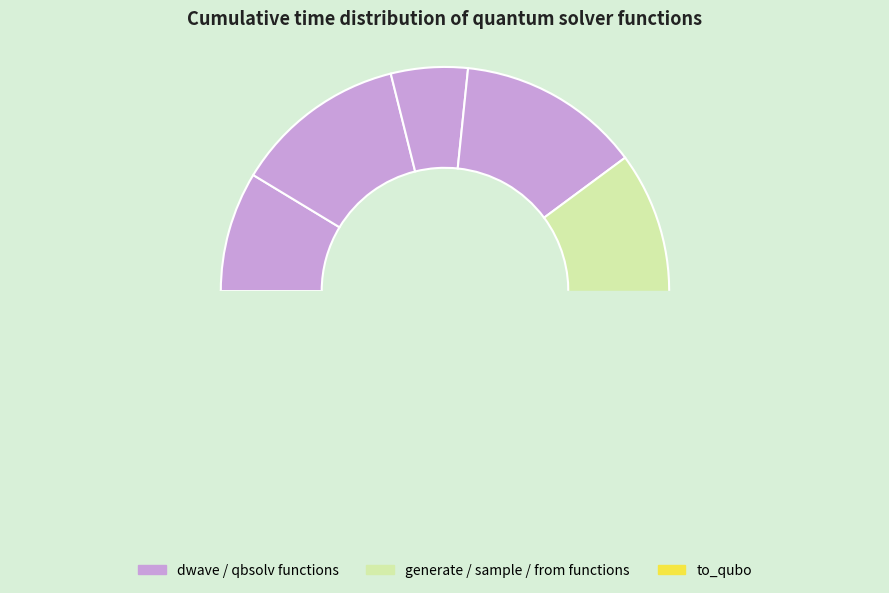

What is the change in value from sample_qubo to to_qubo?

-3.0